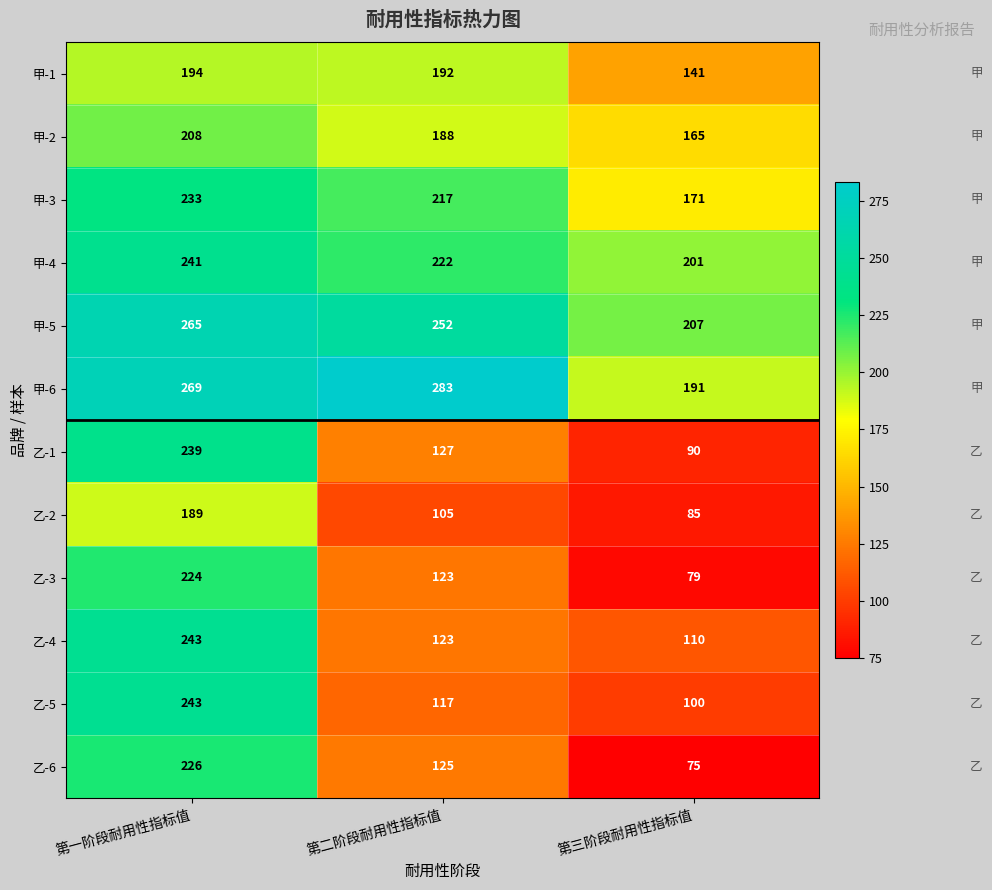

At which category does the chart reach its peak across all series?

第二阶段耐用性指标值